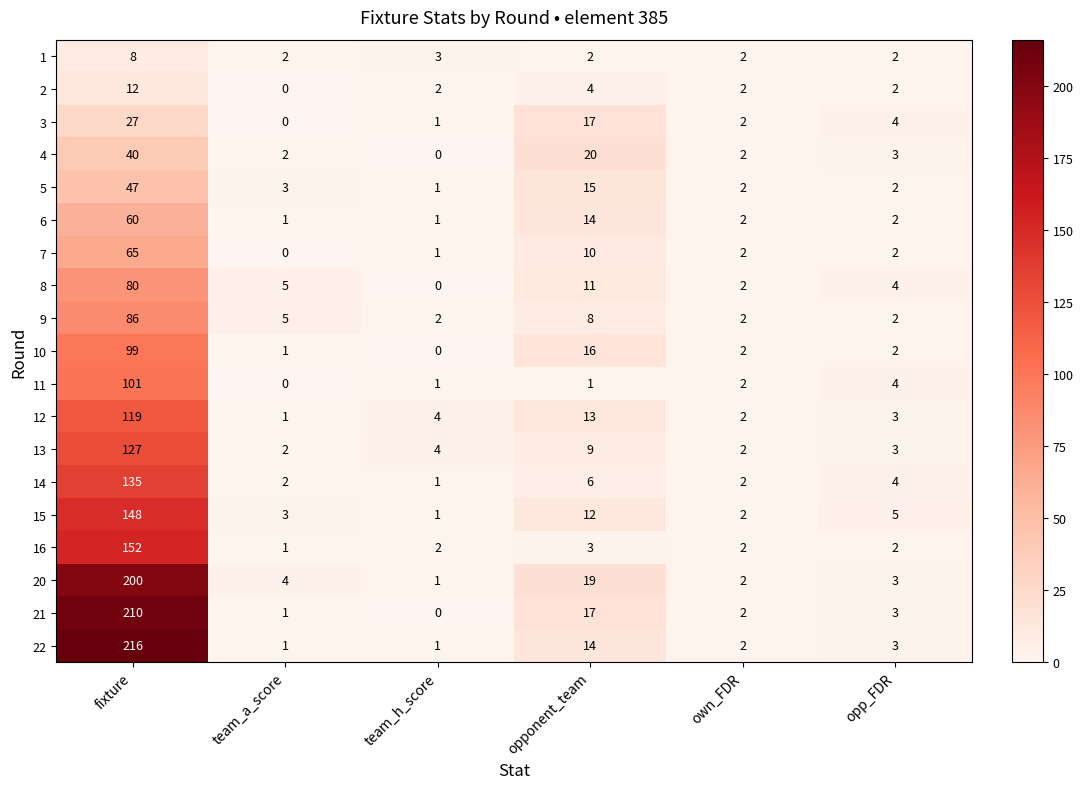

At which label does 22 first exceed 3?

fixture